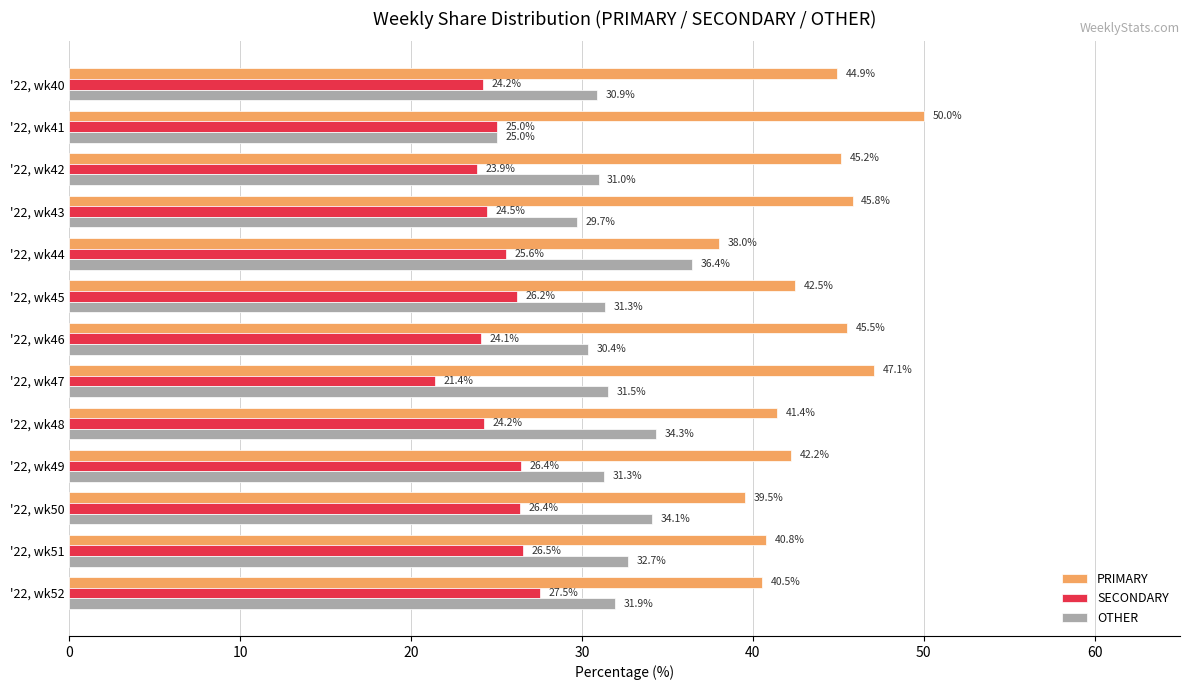

Between '22, wk40 and '22, wk45, which series saw the biggest shift?

PRIMARY